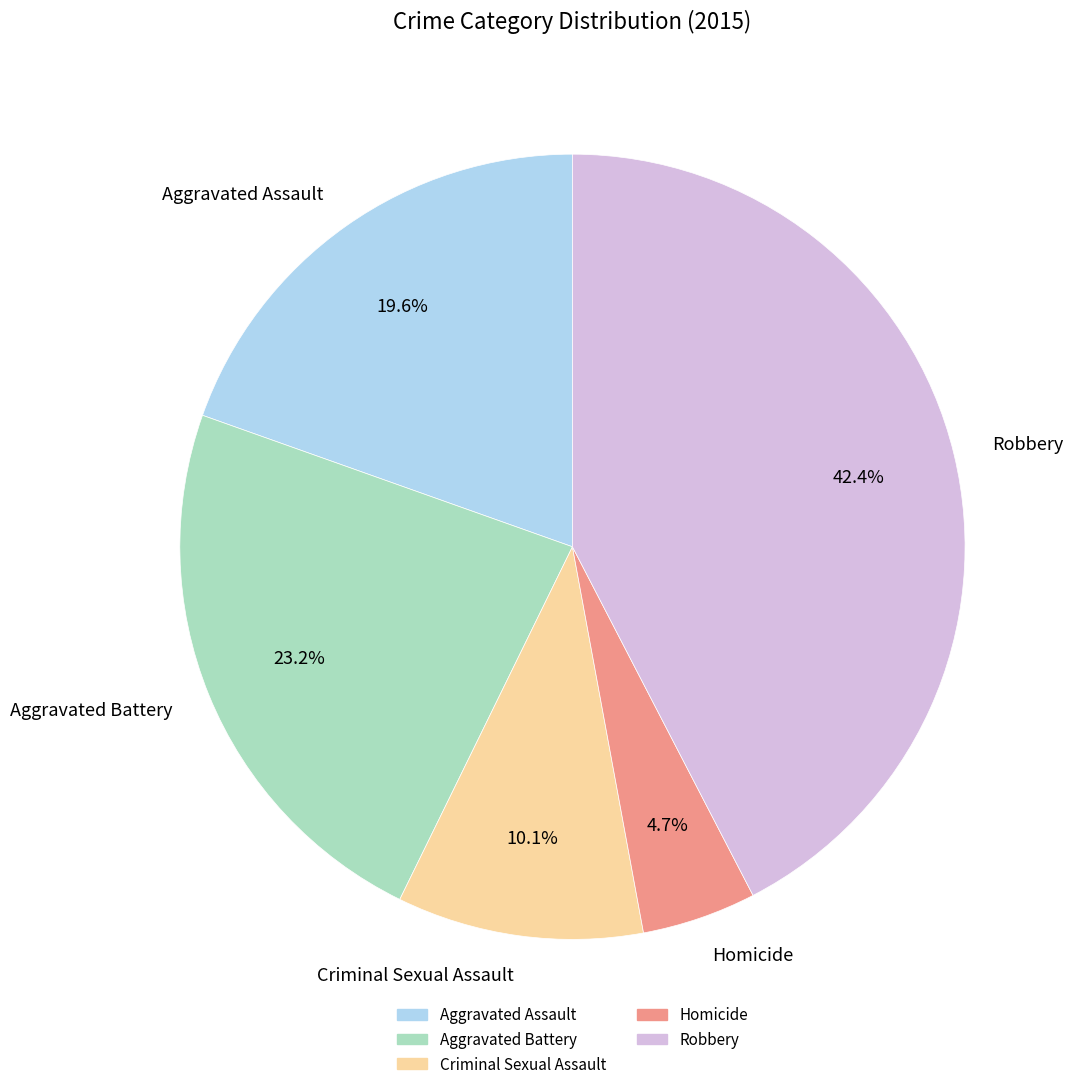

Does Aggravated Battery account for over 50% of the chart?

No